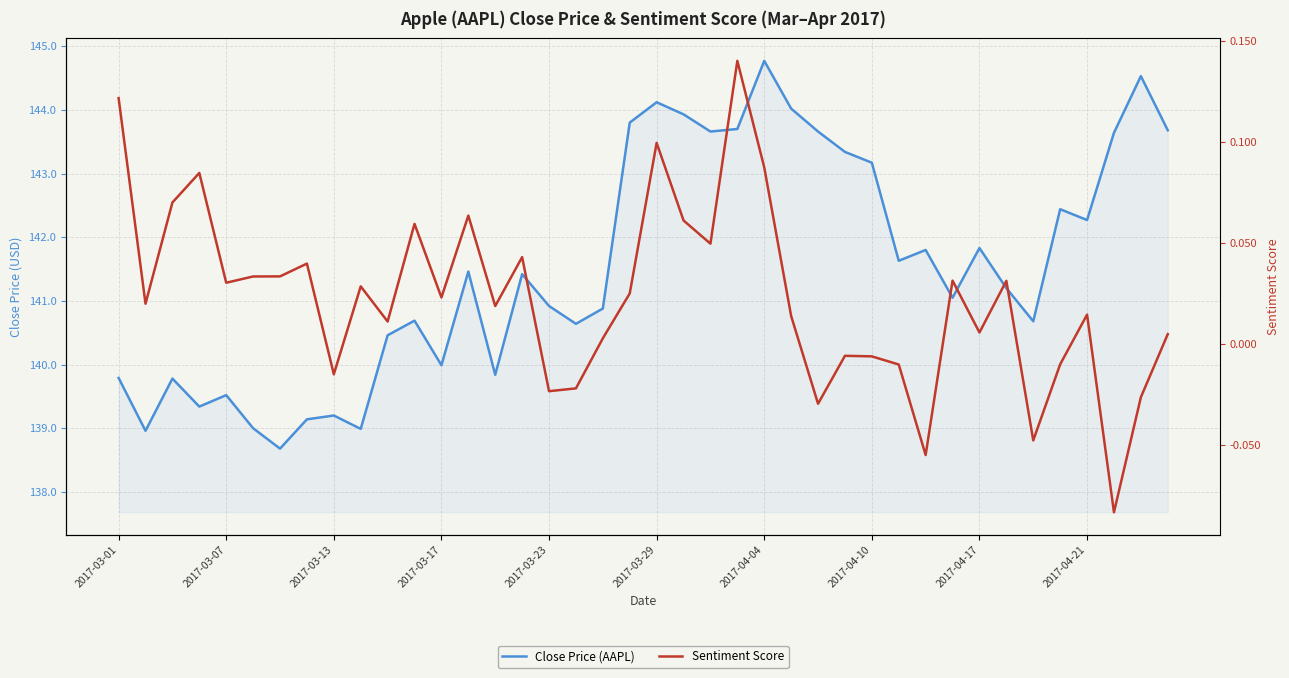

True or false: Sentiment Score and Close Price (AAPL) cross at least once.

False